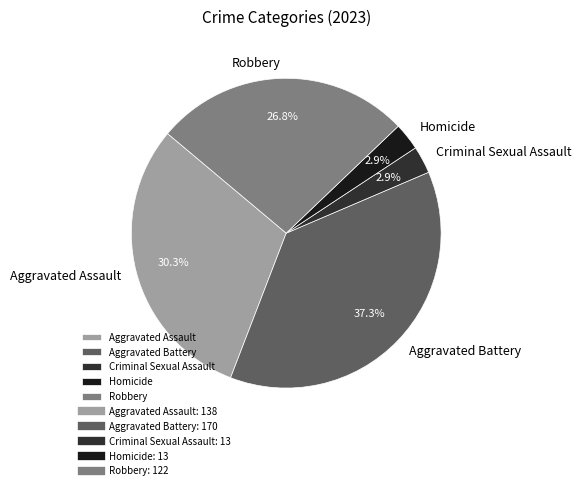

To the nearest percent, what percentage of the pie is Aggravated Assault?

30%